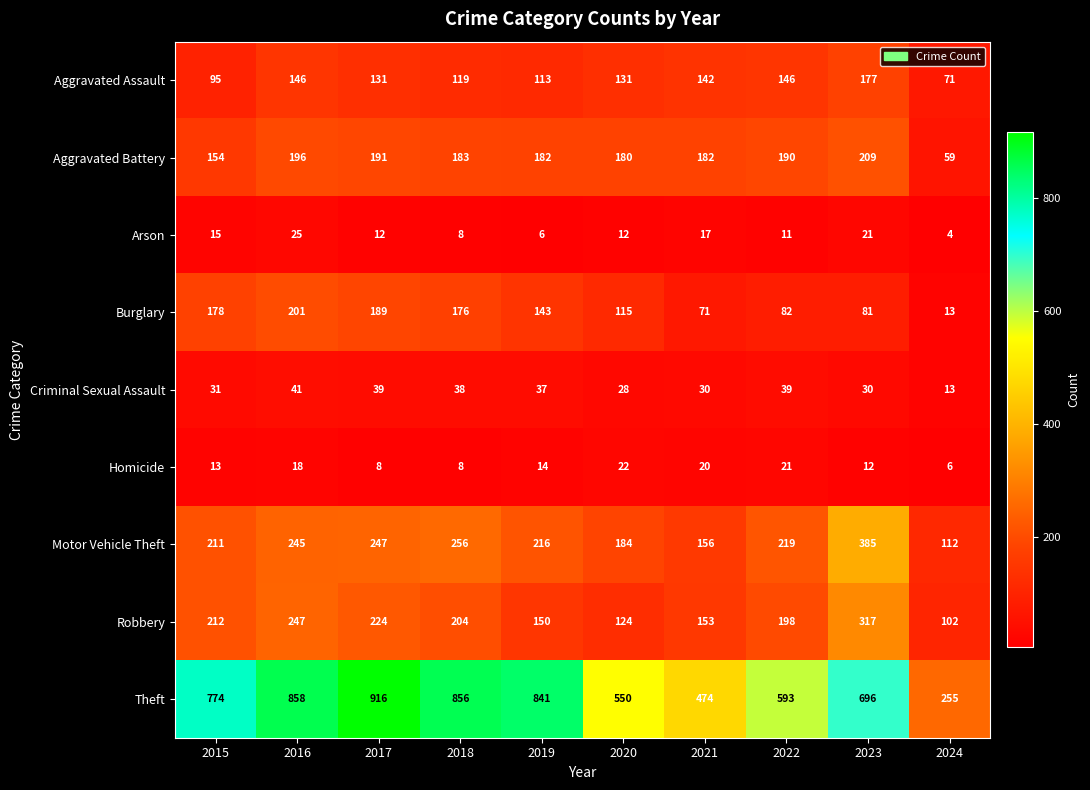

The Robbery series shows 395 at 2016. True or false?

False